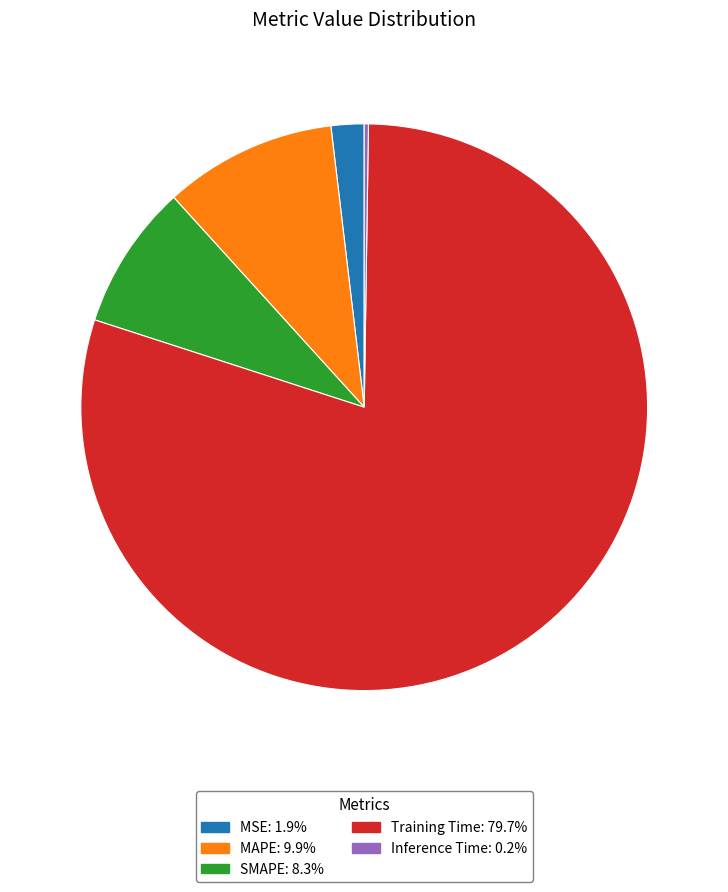

Combined, do MAPE and Training Time account for over 50%?

Yes